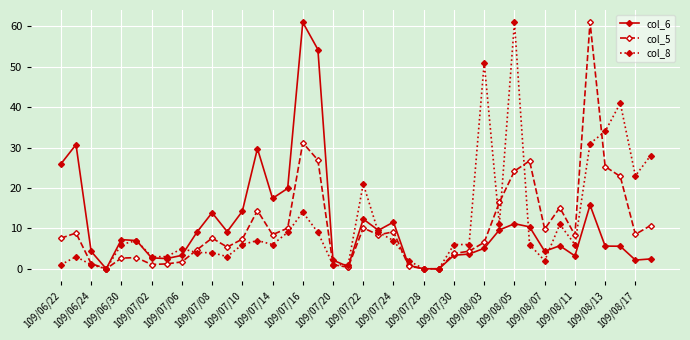

What is the value of the col_6 point at the 19th from the left?

2.1